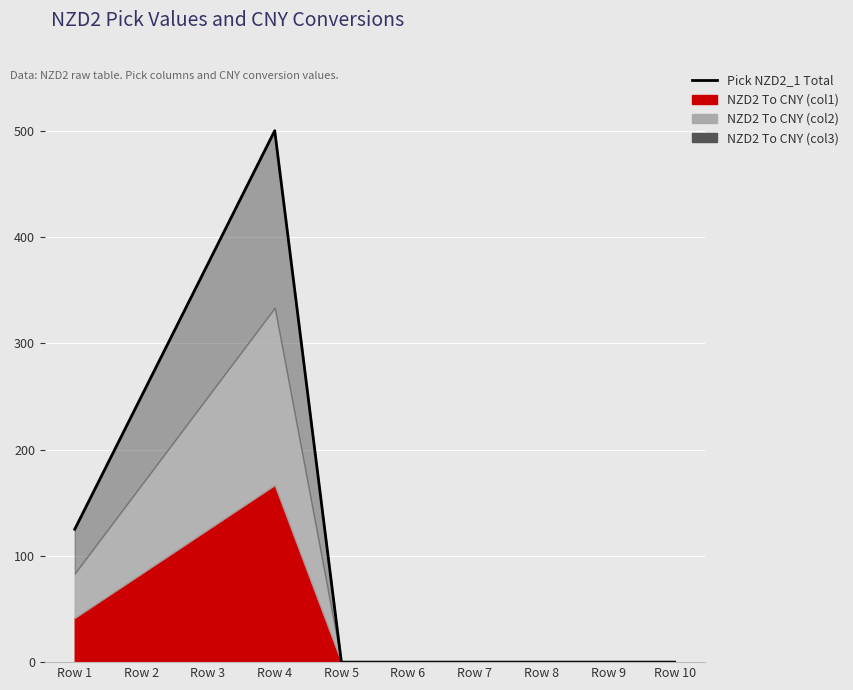

Reading right to left, list all the values displayed in this chart.

0.0	0.0	0.0	0.0	0.0	0.0	500.0	375.0	250.0	125.0